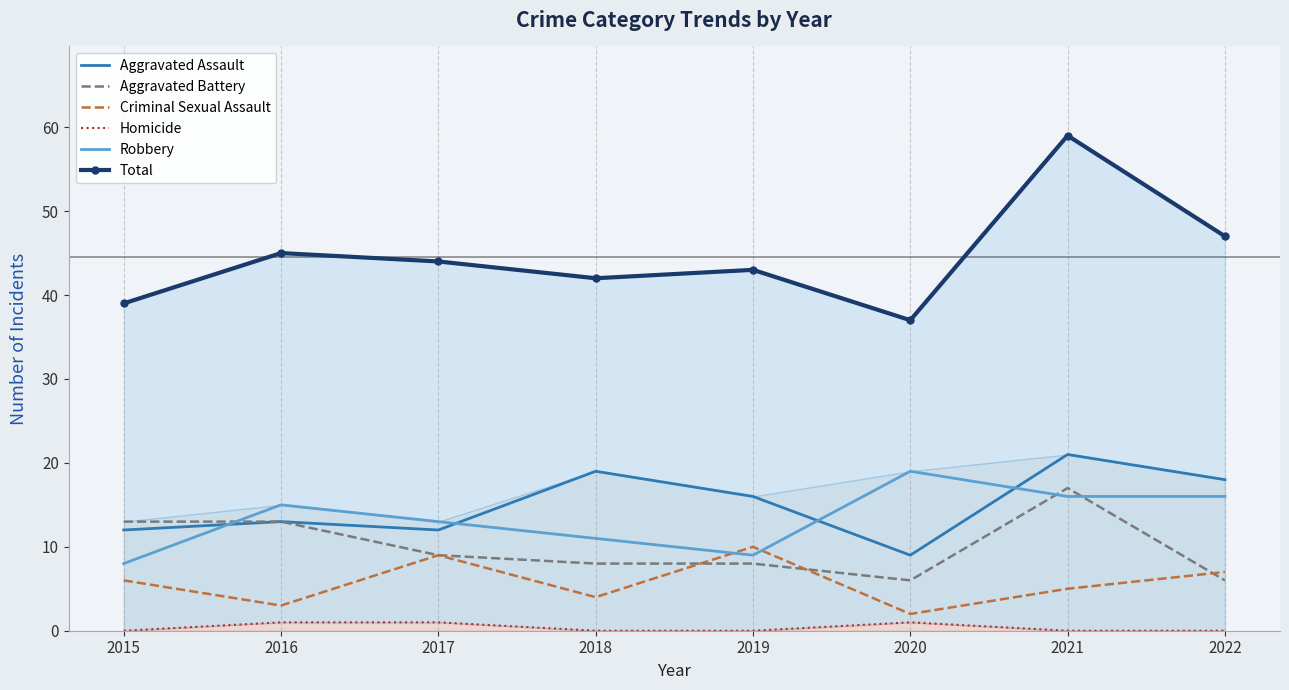

Reading right to left, extract all data points from this chart.

Aggravated Assault: 18	21	9	16	19	12	13	12
Aggravated Battery: 6	17	6	8	8	9	13	13
Criminal Sexual Assault: 7	5	2	10	4	9	3	6
Homicide: 0	0	1	0	0	1	1	0
Robbery: 16	16	19	9	11	13	15	8
Total: 47	59	37	43	42	44	45	39